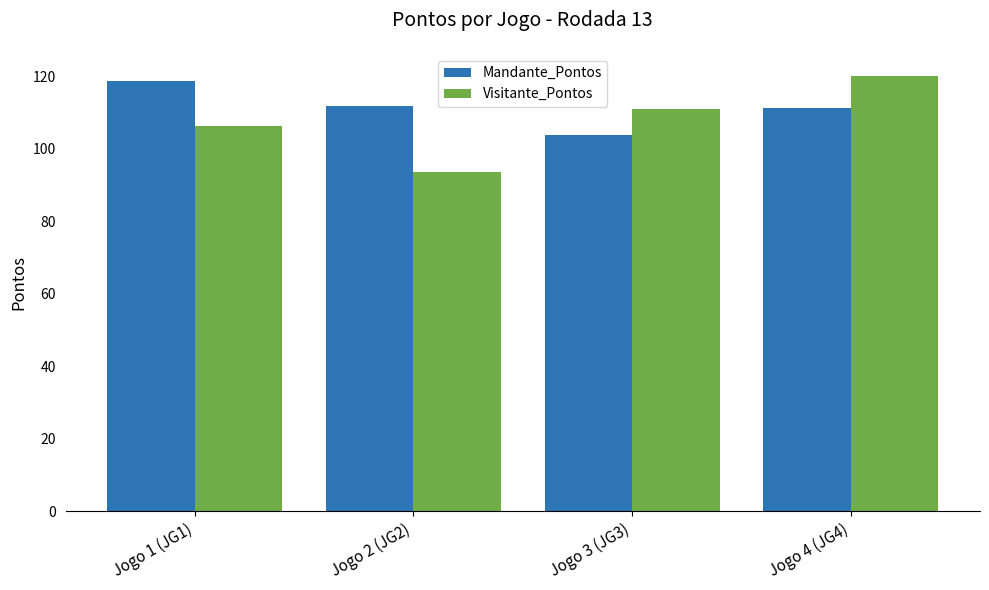

True or false: Visitante_Pontos has a value of 120.2 at Jogo 4 (JG4).

True